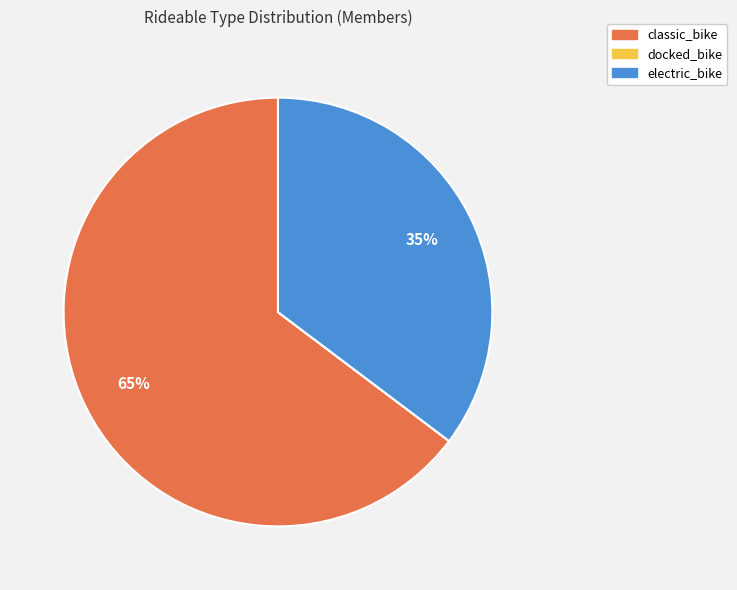

Which category accounts for the majority?

classic_bike